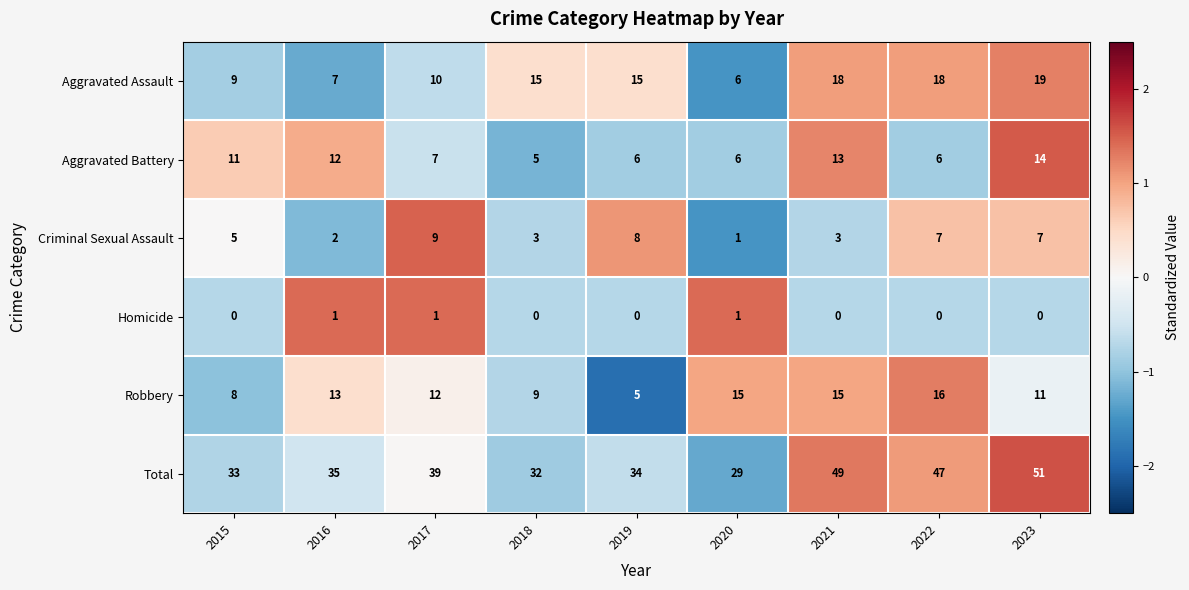

What is the approximate value of Criminal Sexual Assault at 2022?

7